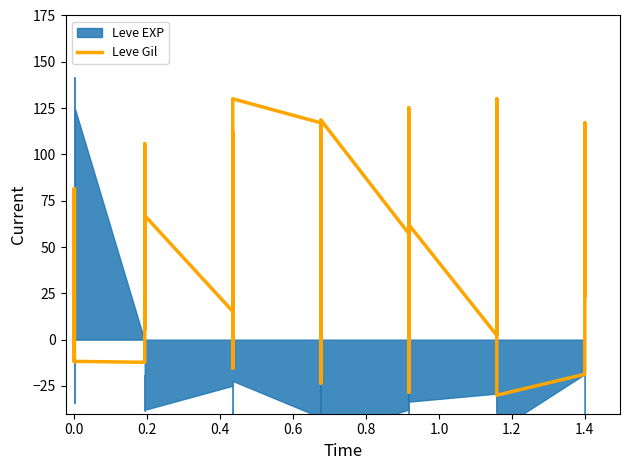

How many lines are shown in the chart?

1